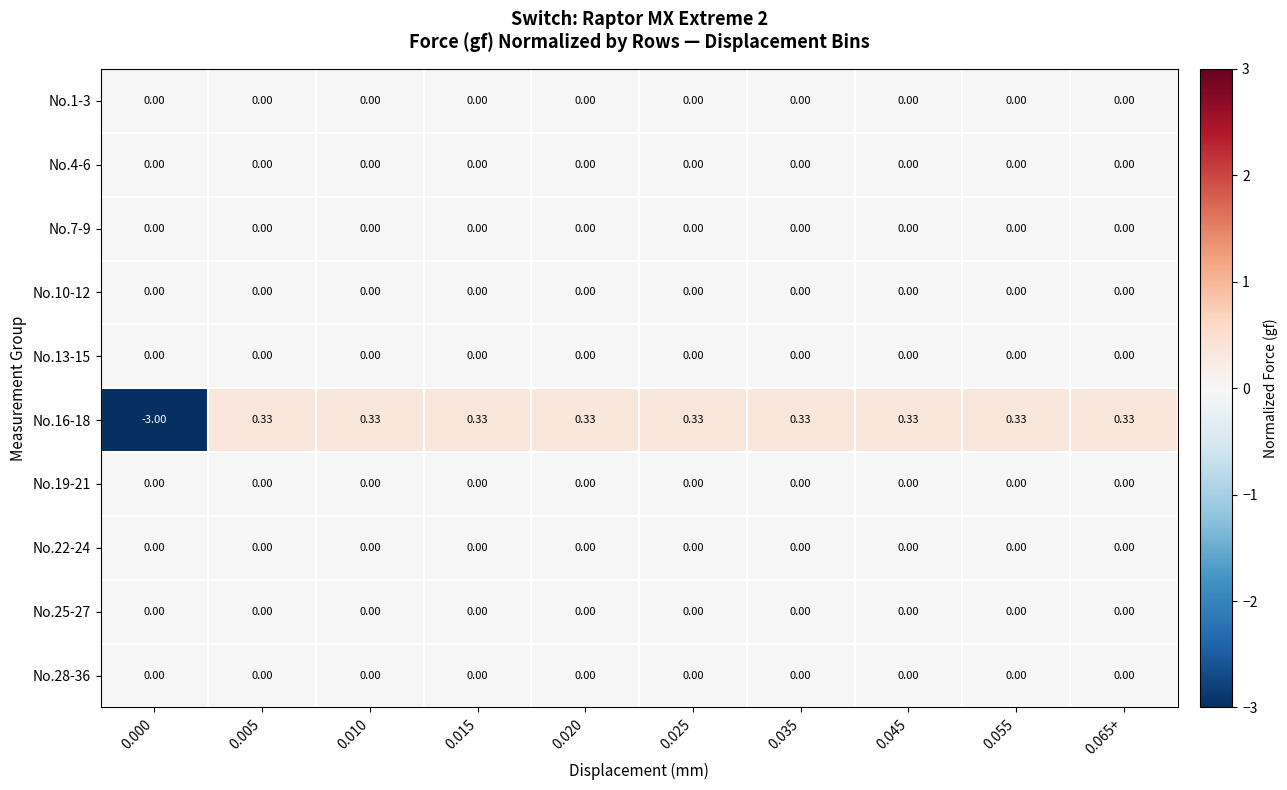

Is the value of No.1-3 at 0.035 greater than the value of No.16-18 at 0.035?

No